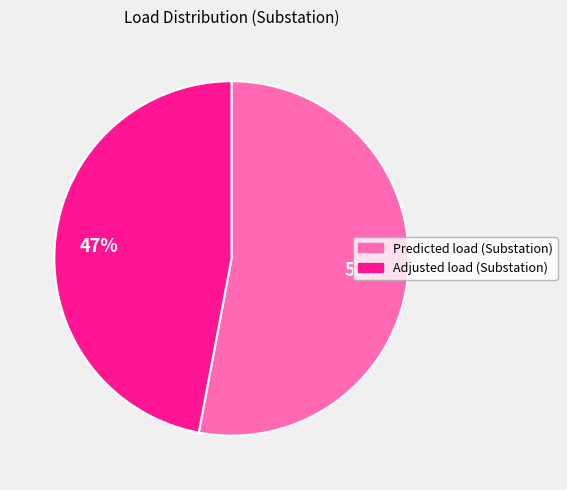

What is the ratio of the value at Predicted load (Substation) to the value at Adjusted load (Substation)?

1.1